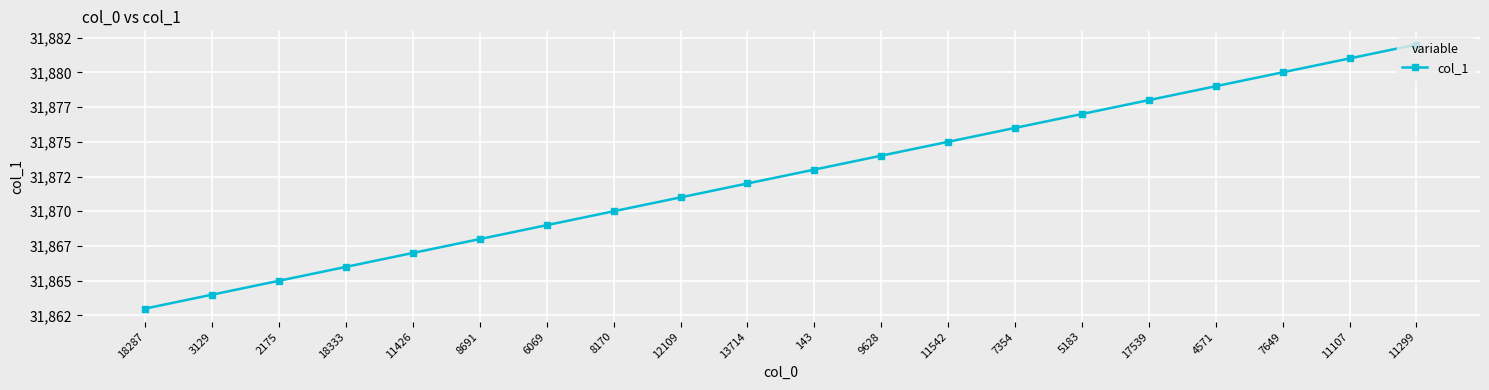

What is the change in value from 8691 to 11542?

+7